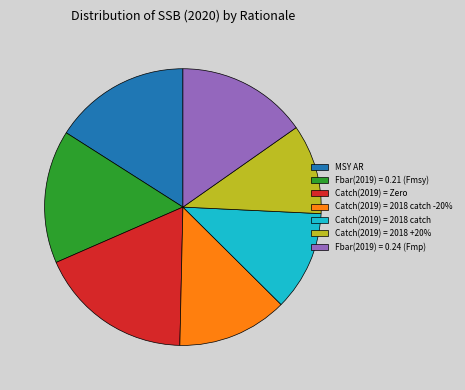

True or false: Catch(2019) = 2018 catch accounts for 12% of the total.

True